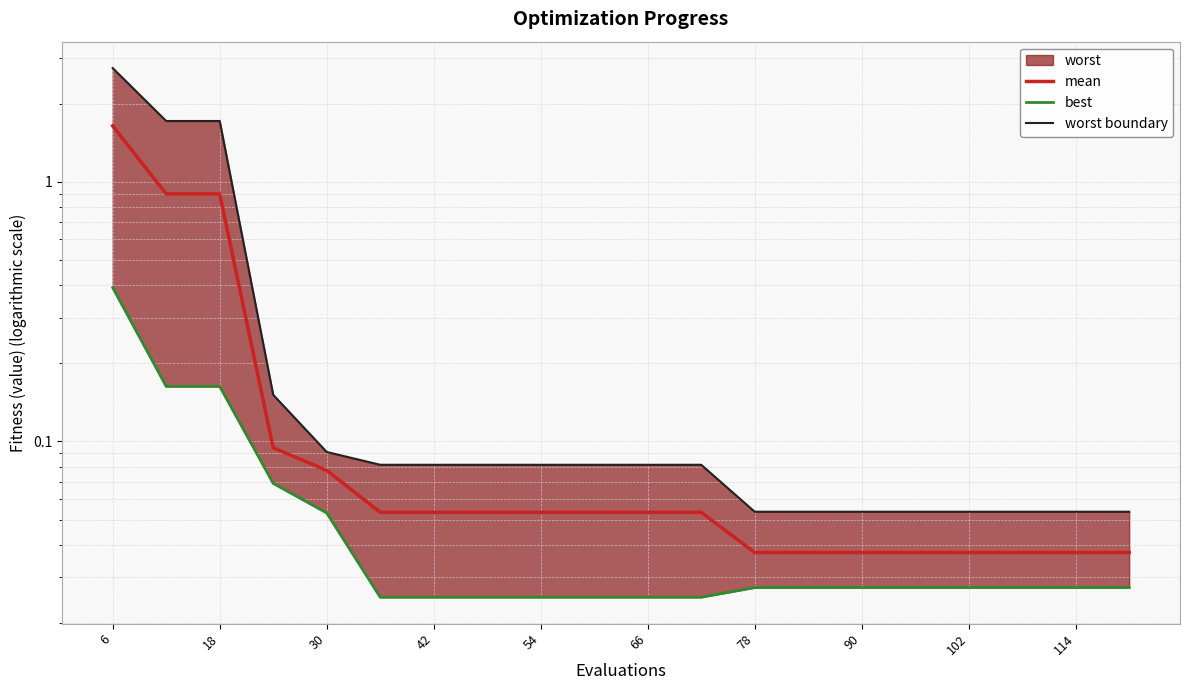

True or false: mean and worst boundary intersect in this chart.

False